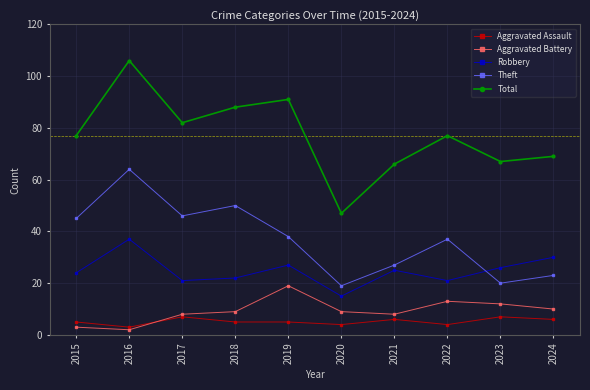

True or false: Robbery and Total cross at least once.

False